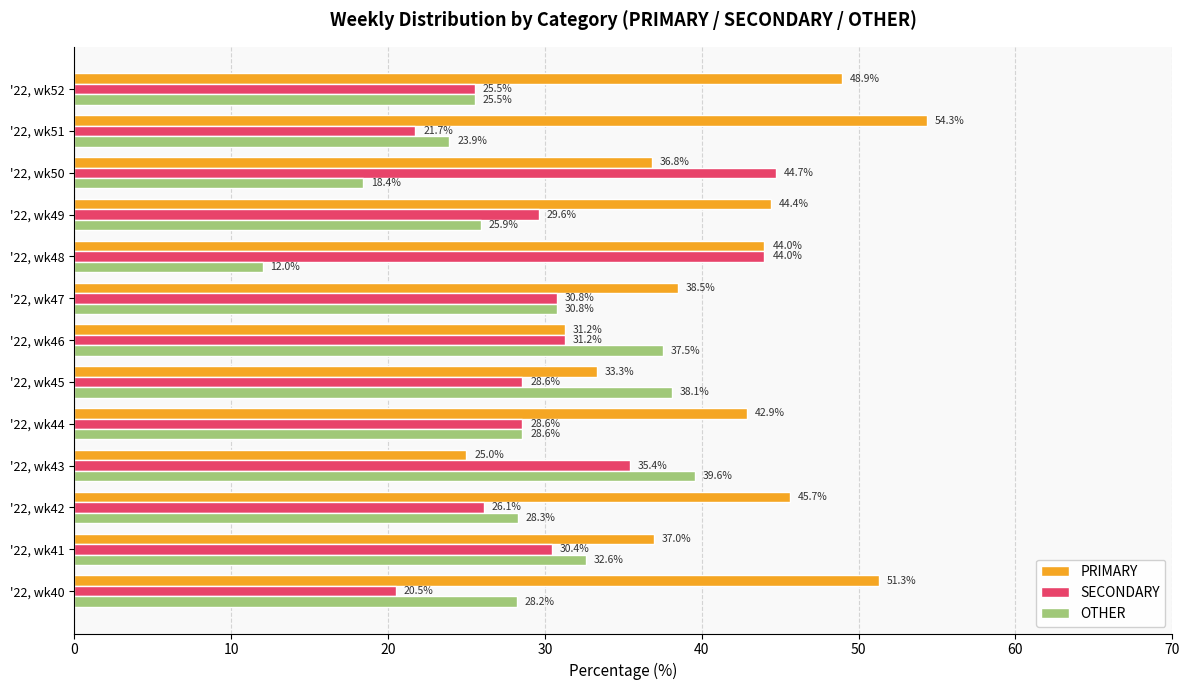

What is the minimum value shown in the chart?

12.0